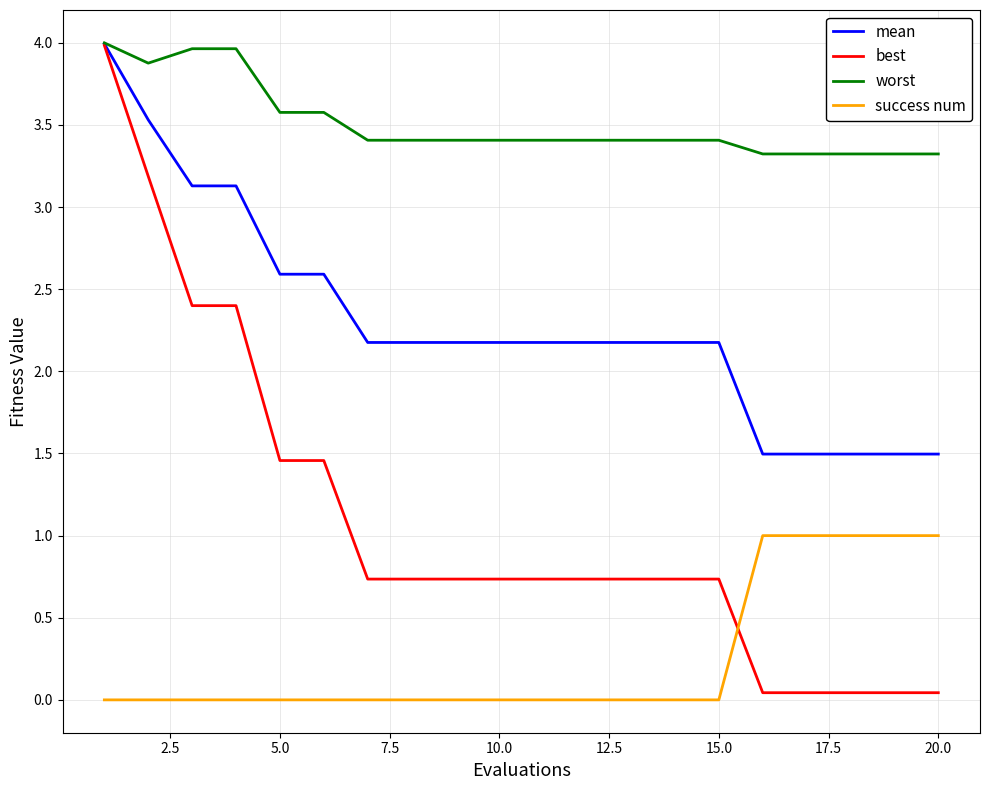

What is the greatest value displayed?

4.0